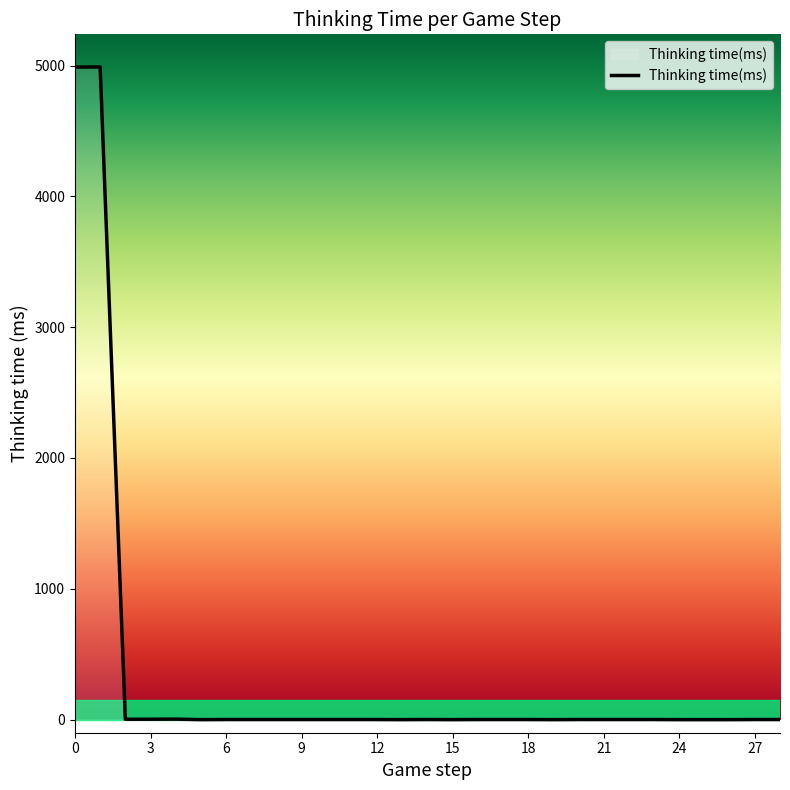

What is the difference between the maximum and minimum values?

4989